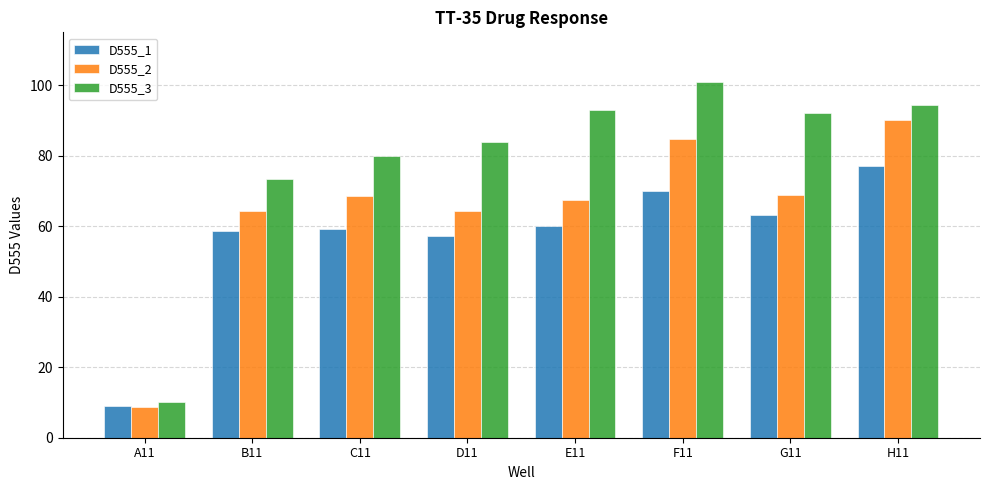

Is it true that D555_2 equals 84.8 at F11?

True